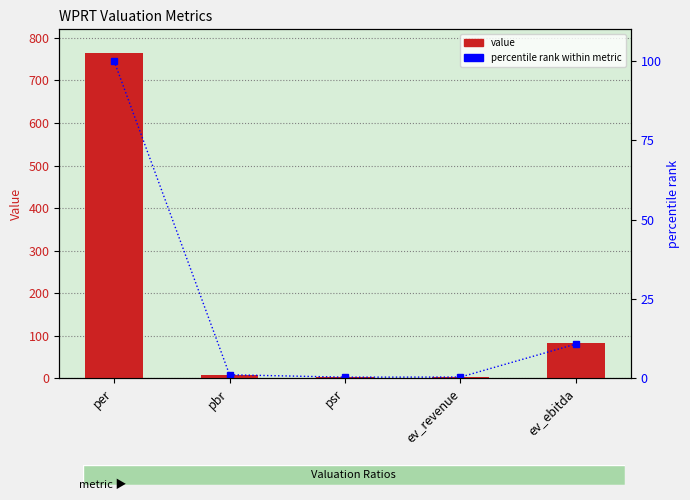

What position from the left is ev_ebitda?

5